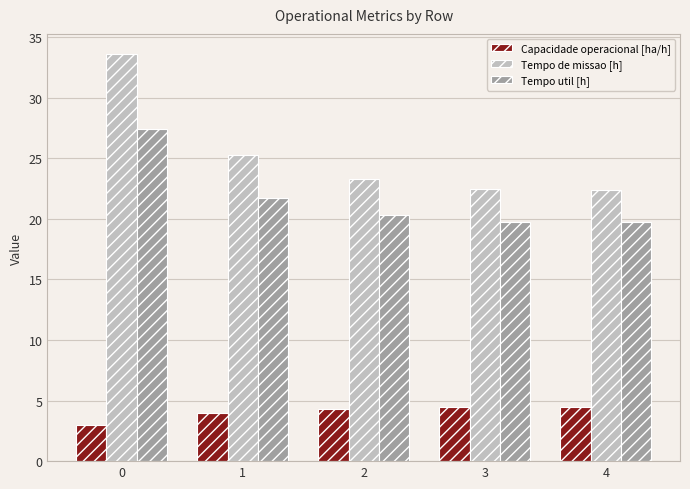

How many data points in Tempo util [h] are above 20?

3